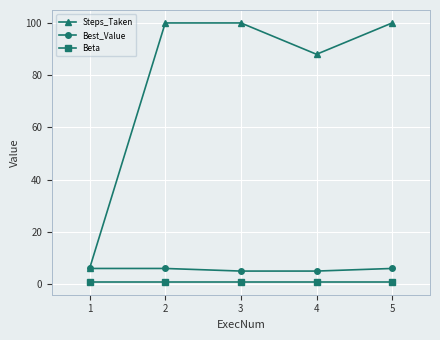

Which category has the lowest value in the Steps_Taken series?

1